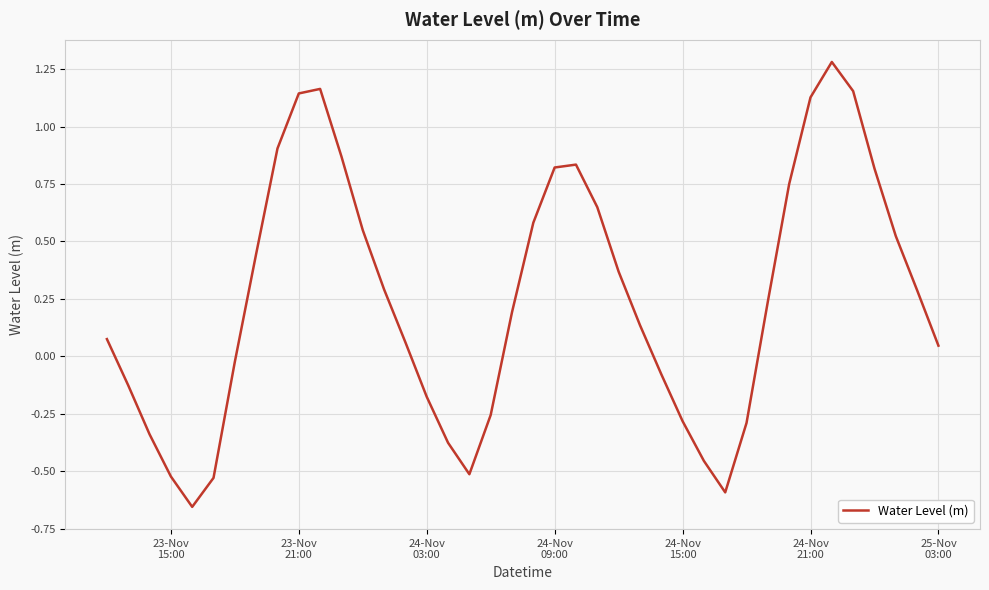

What is the difference between the maximum and minimum values?

1.9